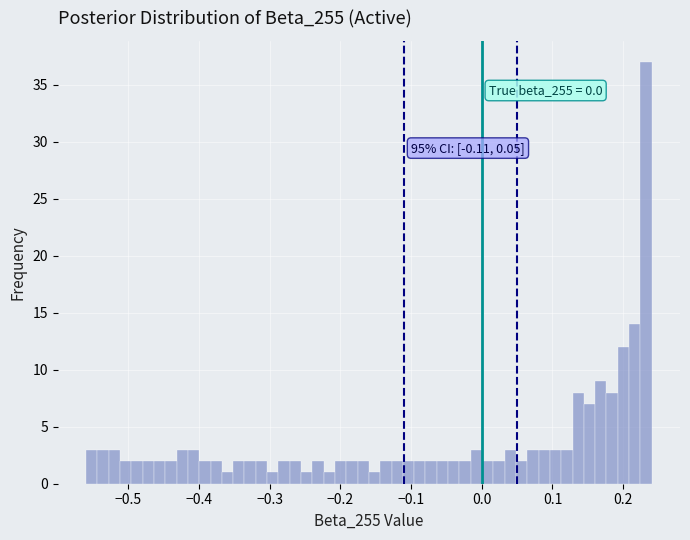

Around what value on the x-axis is the tallest bar? Give the approximate position of its centre, as read against the axis.

0.23